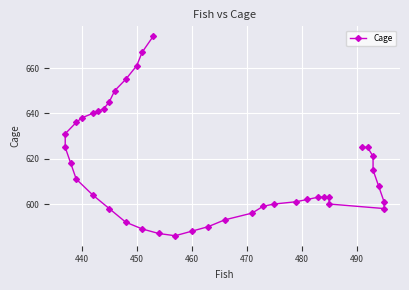

What is the sum of all values?

24661